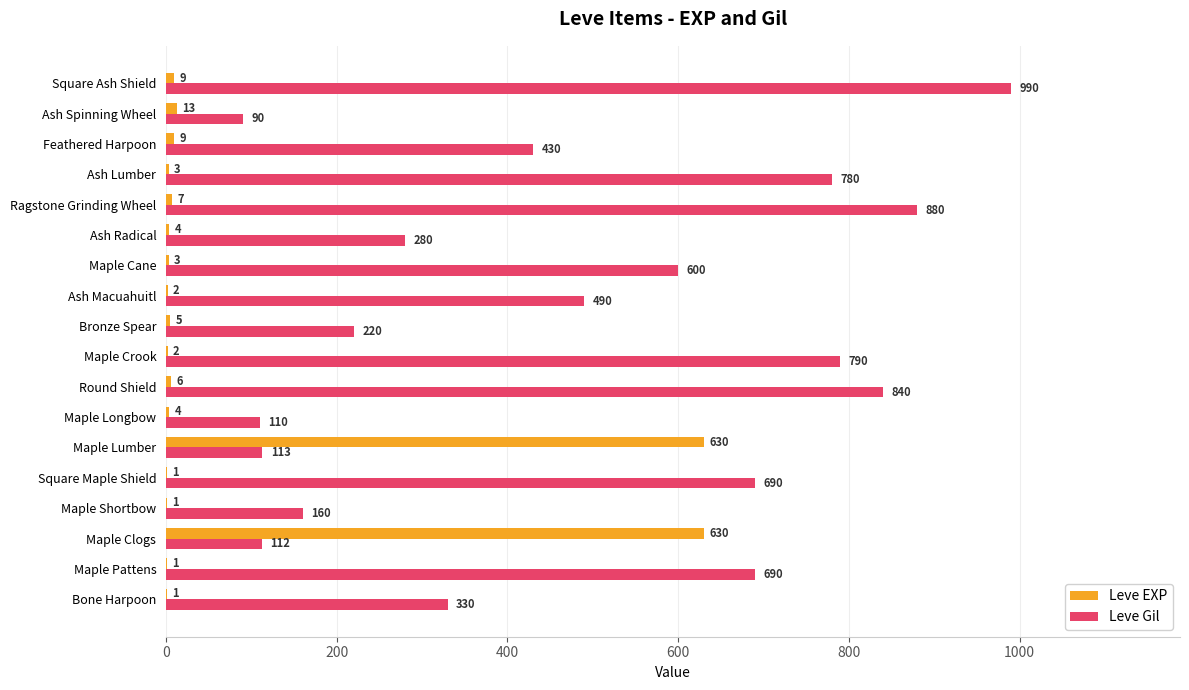

The Leve Gil series shows 280 at Ash Radical. True or false?

True